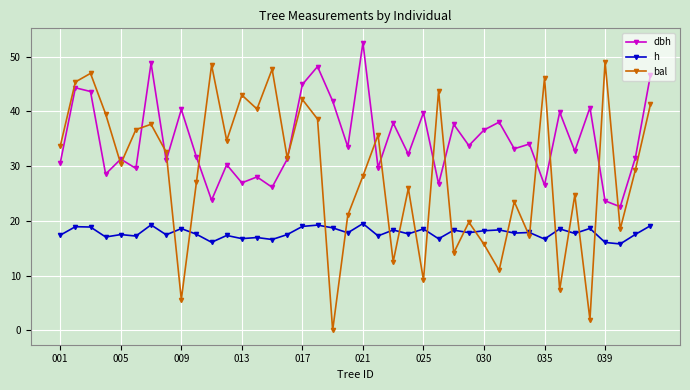

What are all the series names shown in the legend?

dbh, h, bal